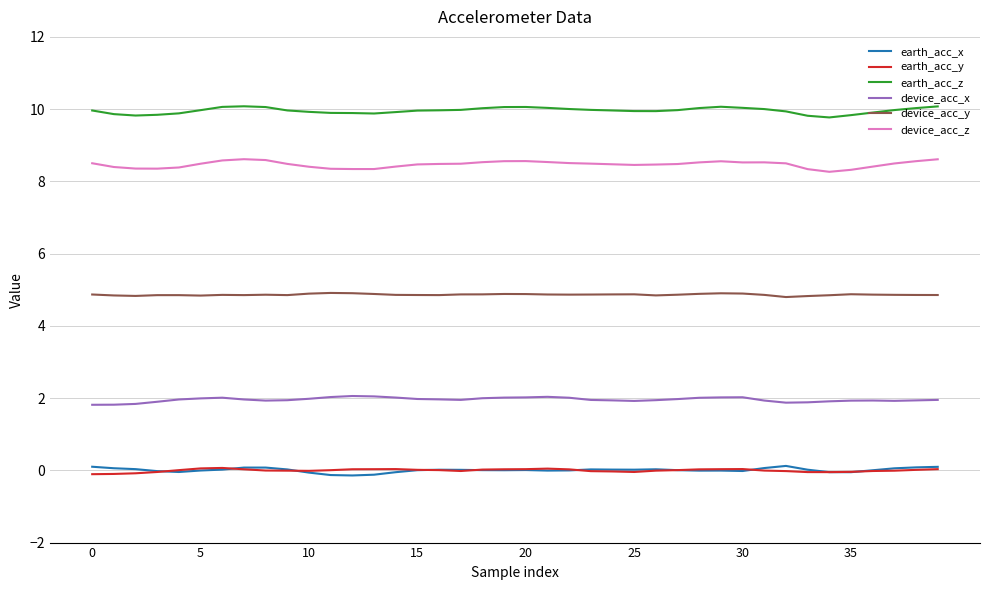

Which series has the largest total across all categories?

earth_acc_z